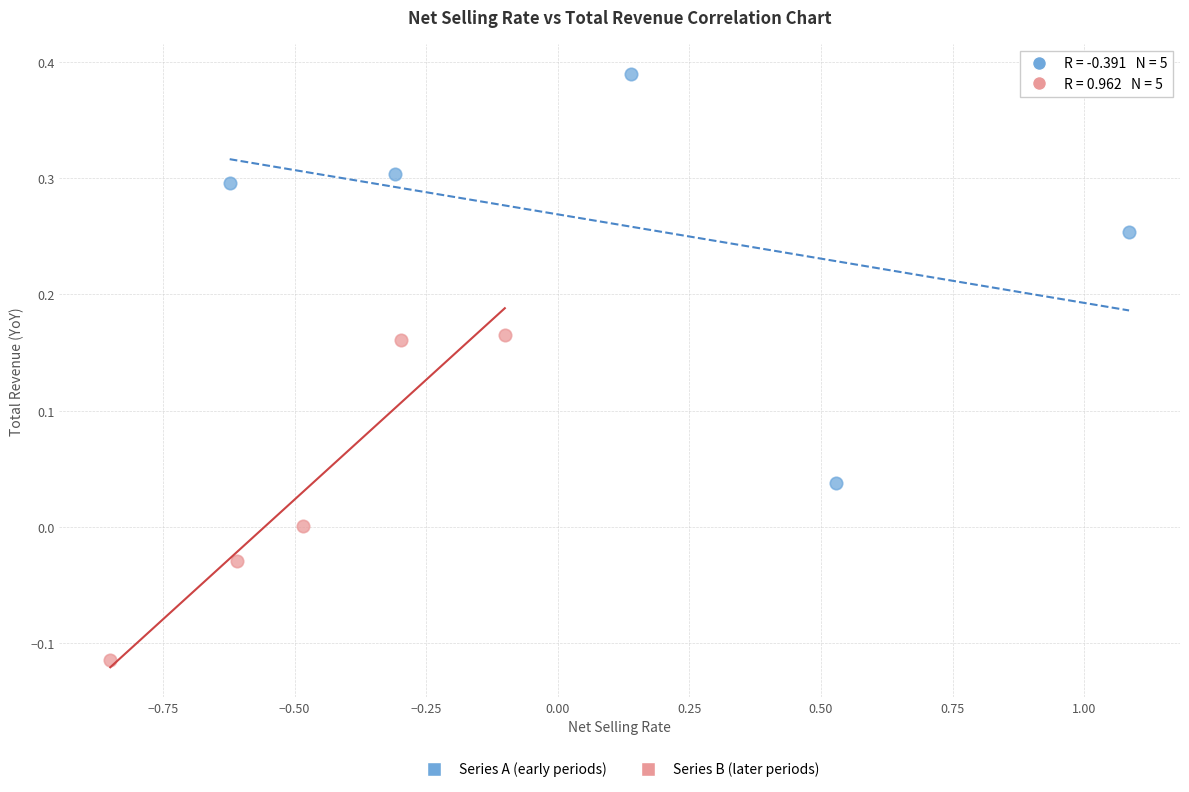

Which series reaches the minimum Y coordinate?

Series B (later periods)